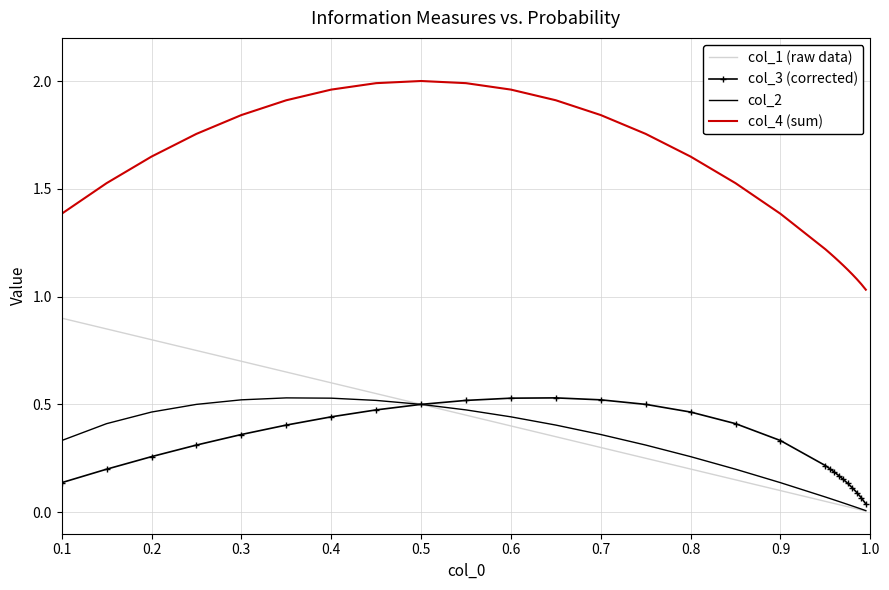

What is the sum of all col_4 (sum) values?

41.3